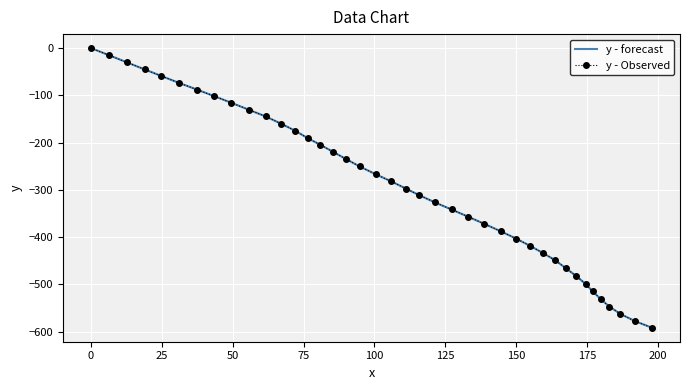

True or false: y - Observed has more than 2 points higher than both neighbors.

False